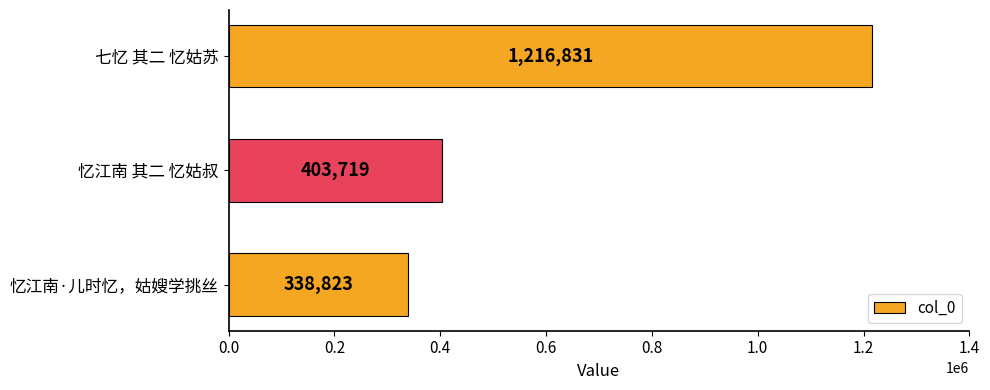

Between 忆江南·儿时忆，姑嫂学挑丝 and 忆江南 其二 忆姑叔, which is larger?

忆江南 其二 忆姑叔